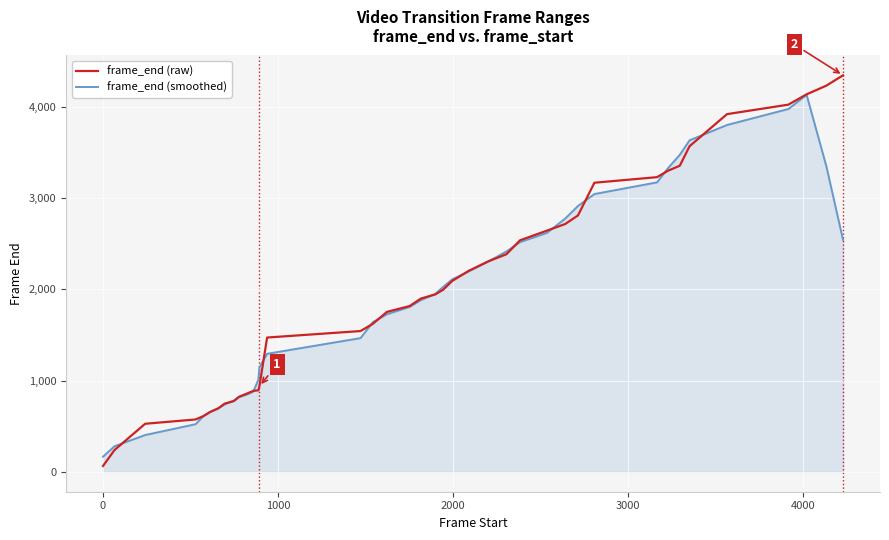

What is the greatest value displayed?

4342.0